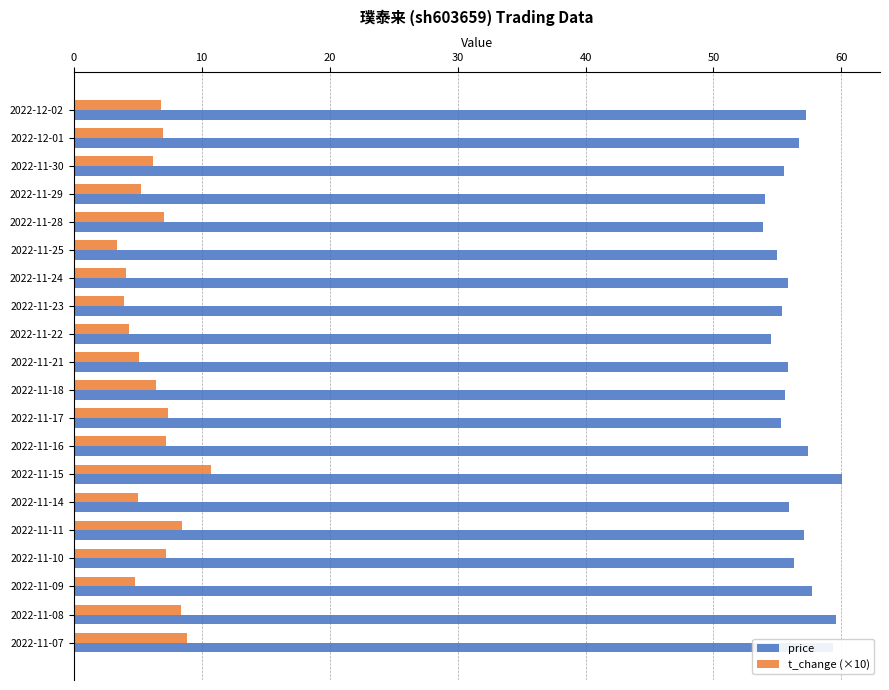

True or false: price has a value of 55.0 at 2022-11-25.

True